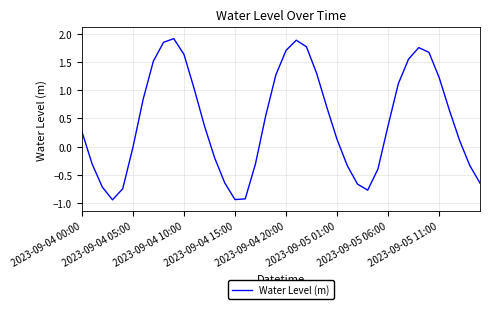

What is the maximum value shown in the chart?

1.9